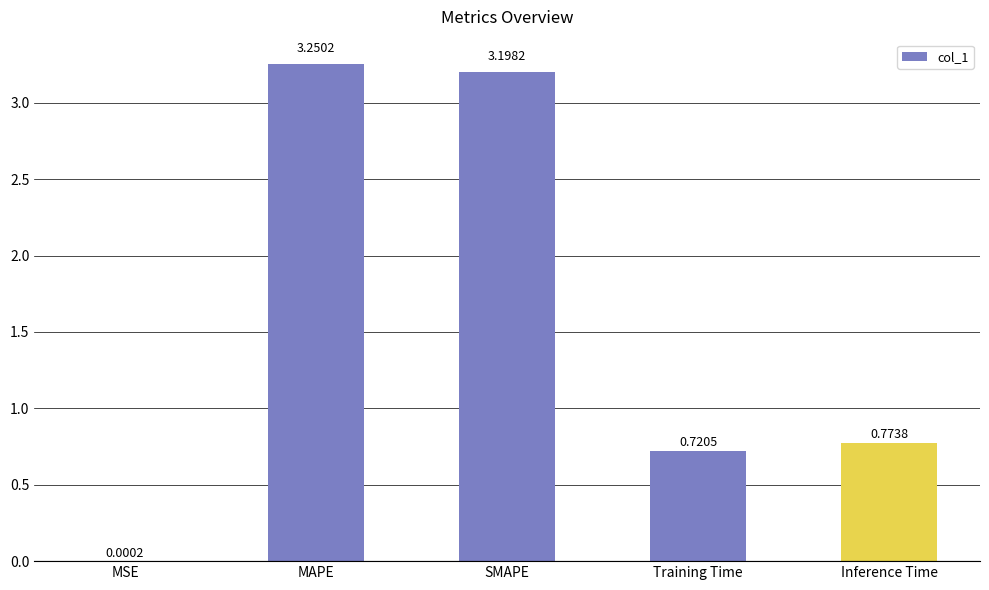

What is the sum of all values?

7.9